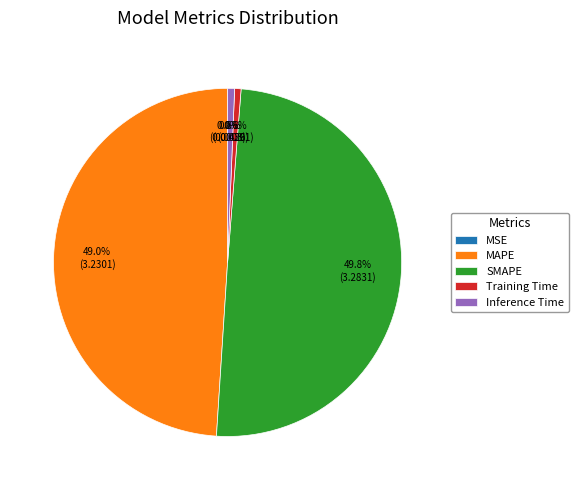

To the nearest percent, what is the combined percentage of Inference Time and MAPE?

50%